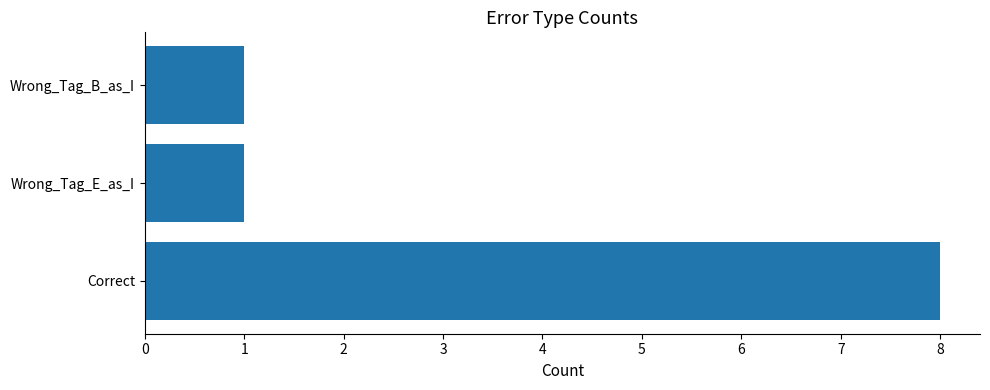

What is the approximate value at Correct?

8